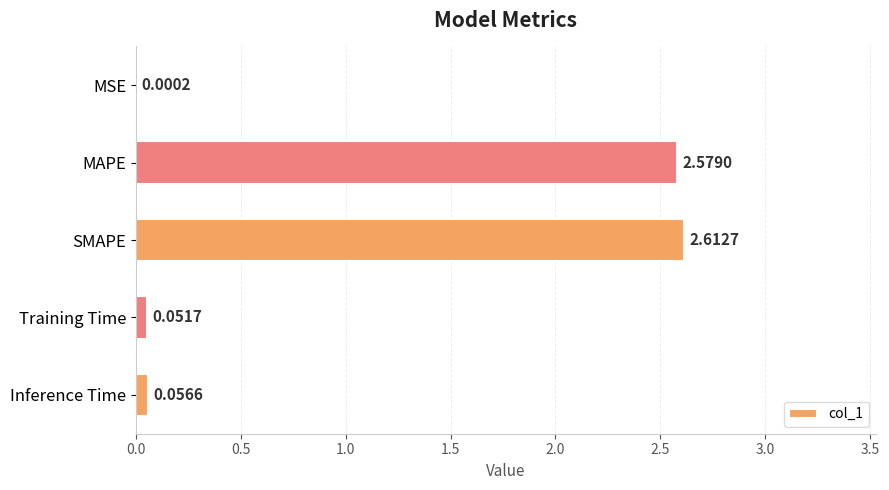

Count the number of data series in this chart.

1